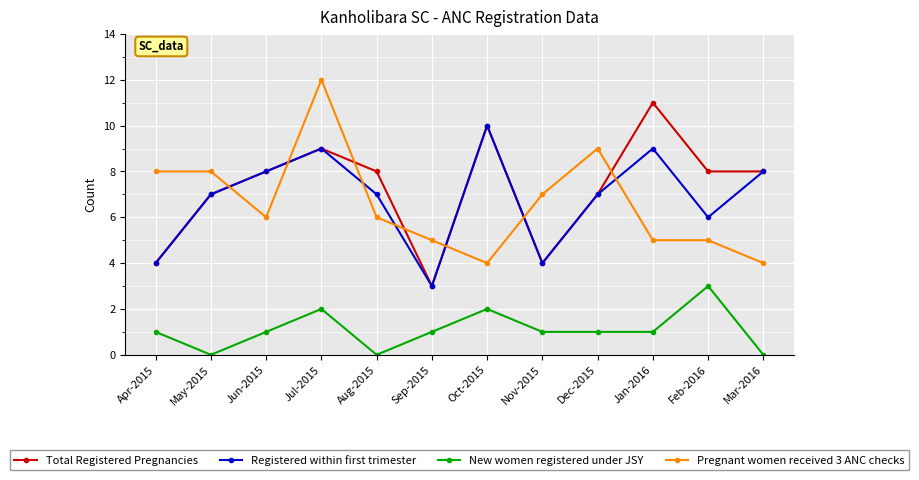

Which category has the highest value across all series?

Jul-2015